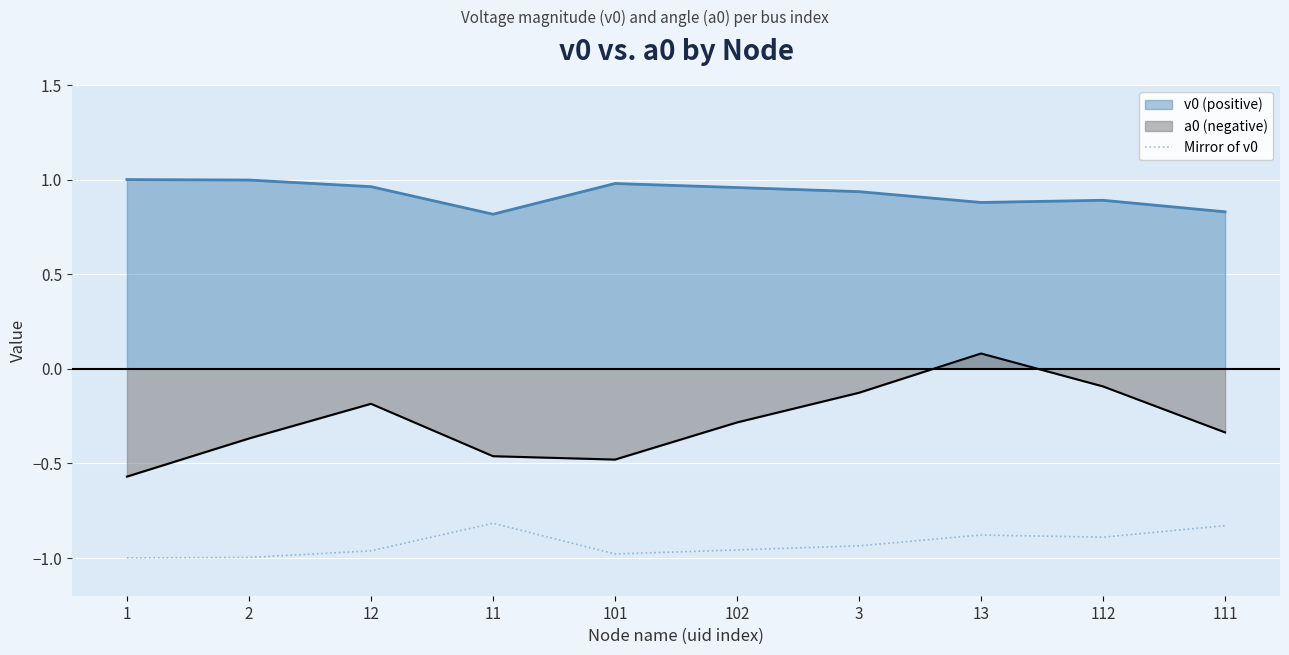

What is the label of the 10th point from the right?

1